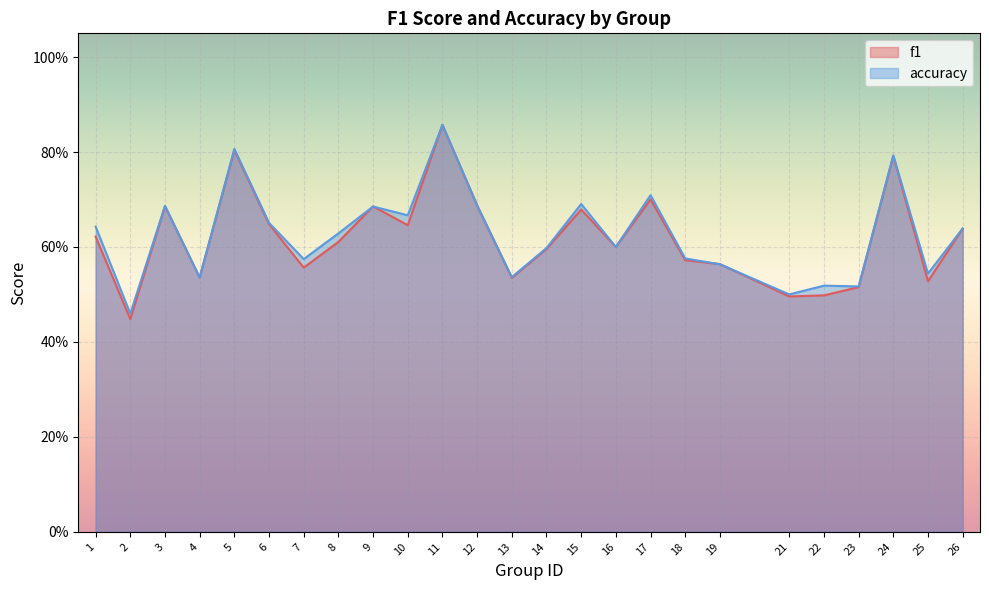

Between which two adjacent categories do accuracy and f1 first intersect?

8 and 9